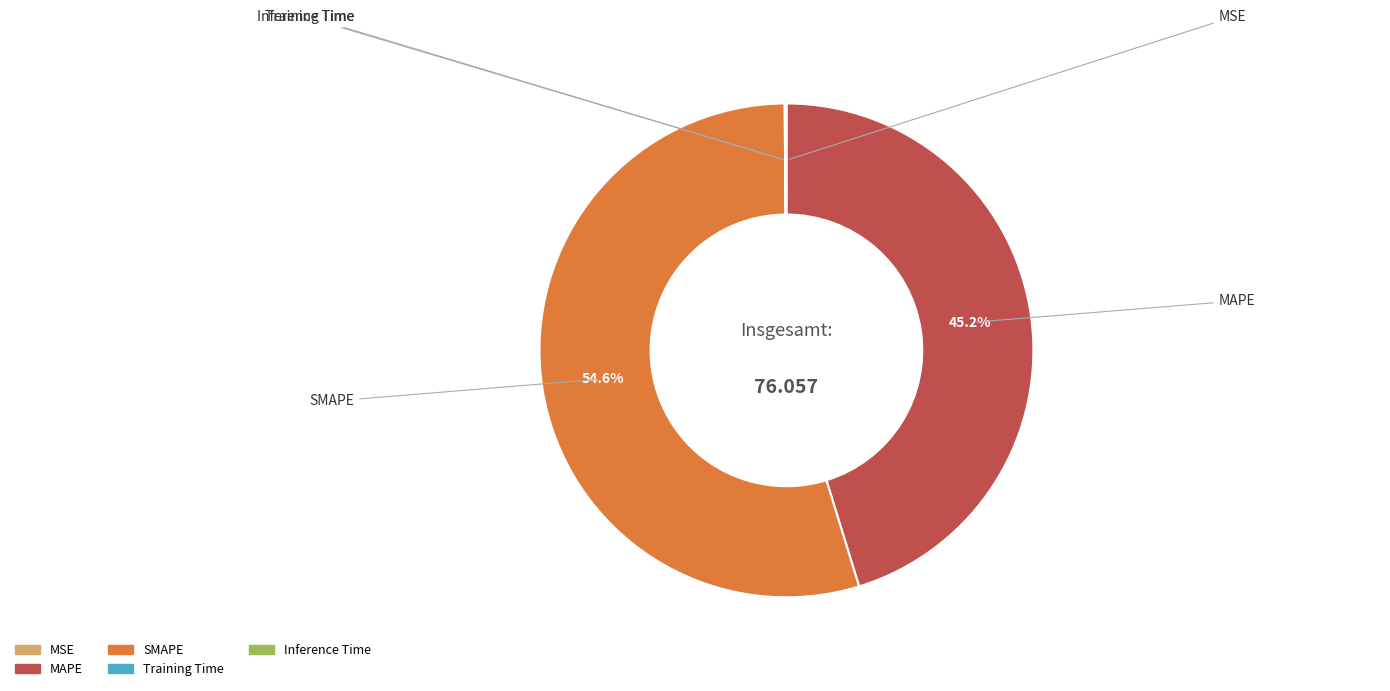

Between MAPE and SMAPE, which is larger?

SMAPE